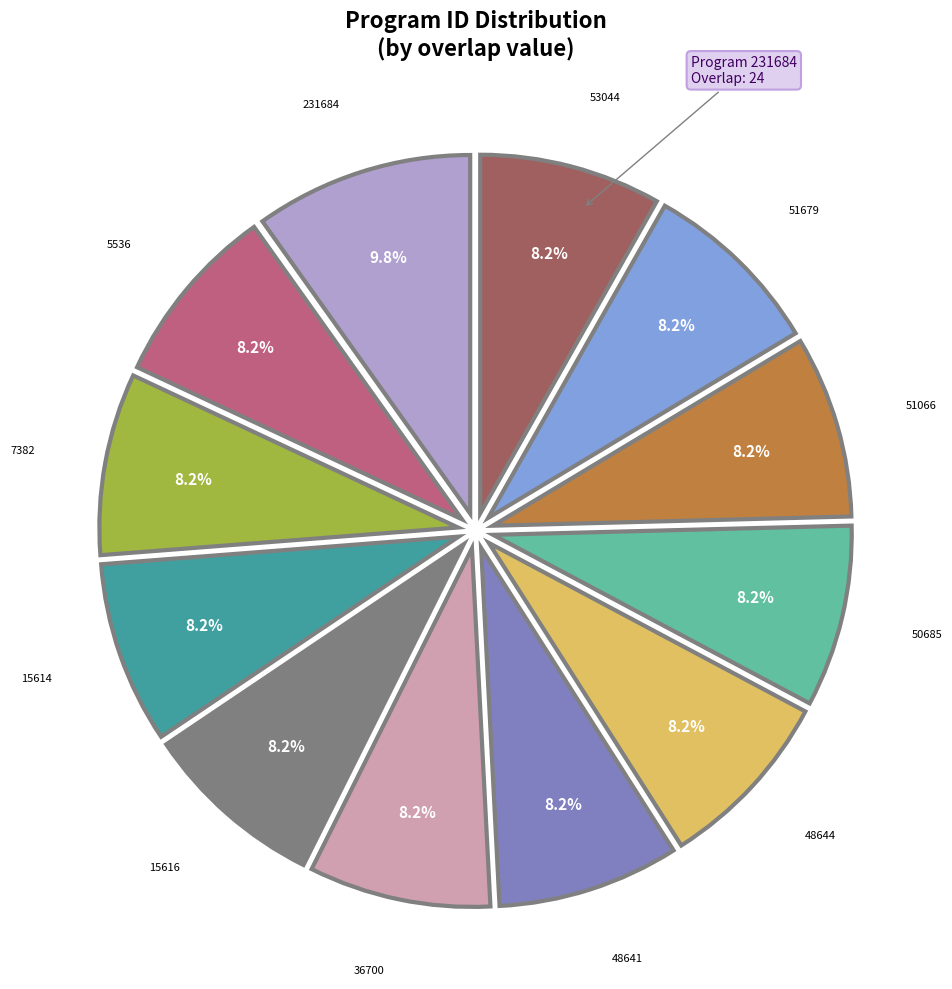

Is there any slice that represents more than half of the pie?

No